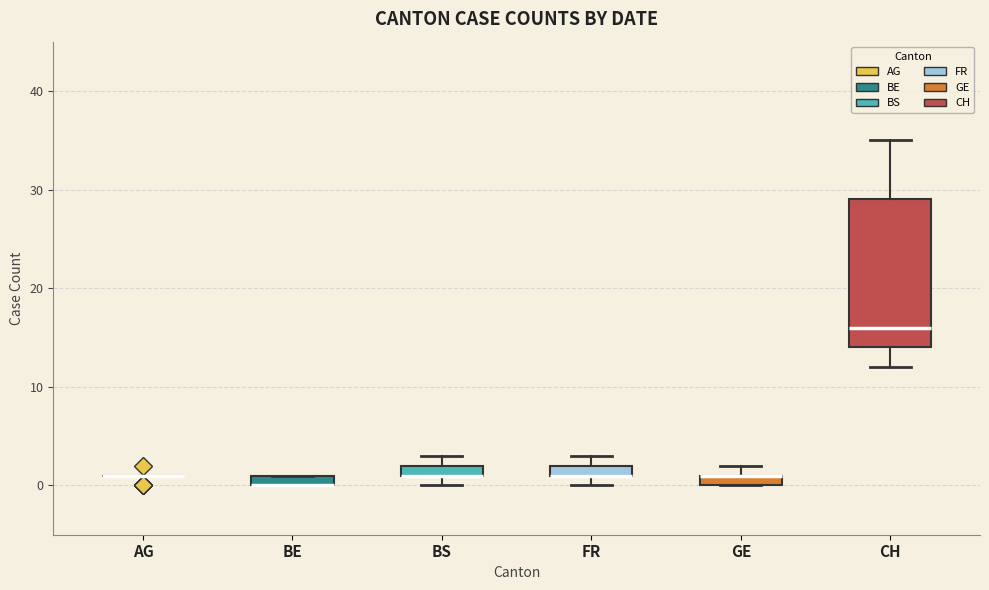

Comparing the boxes themselves (not the whiskers), which one is the tallest?

CH